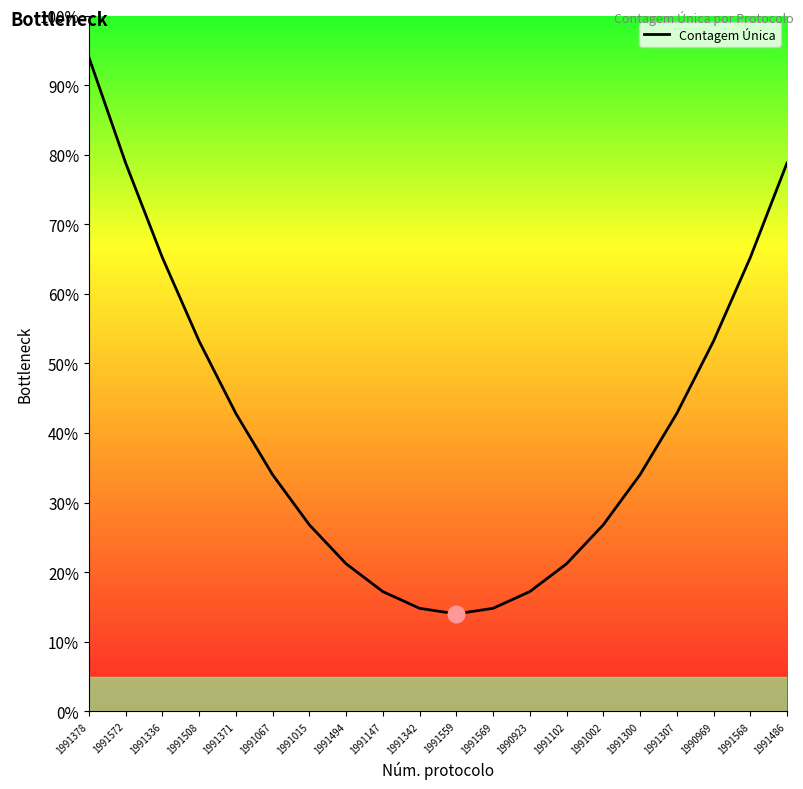

List the labels in order of value, largest first.

1991378, 1991572, 1991486, 1991336, 1991568, 1991508, 1990969, 1991371, 1991307, 1991067, 1991300, 1991015, 1991002, 1991494, 1991102, 1991147, 1990923, 1991342, 1991569, 1991559